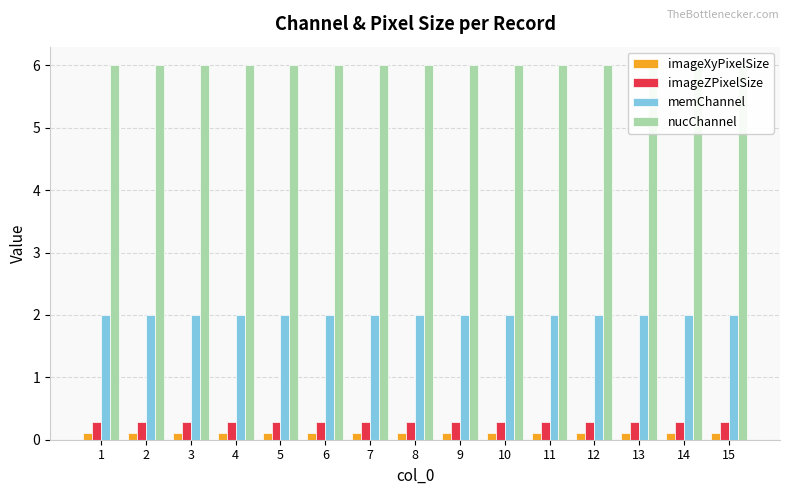

Which series has the widest spread of values?

imageXyPixelSize